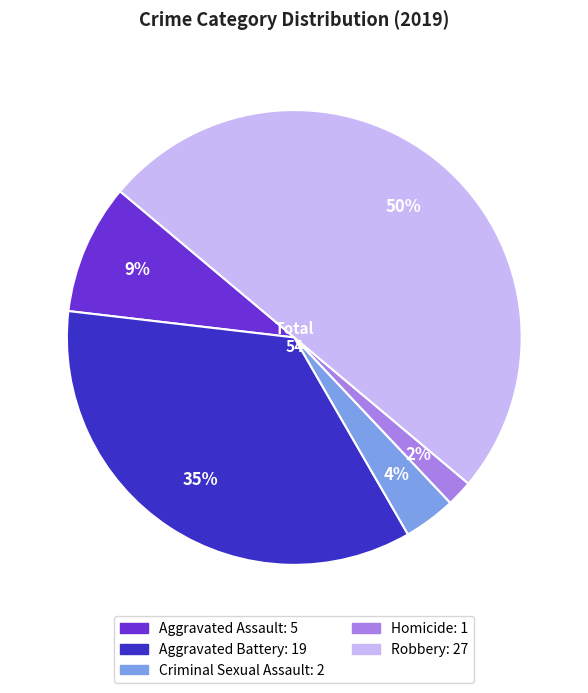

Which slice is the largest?

Robbery